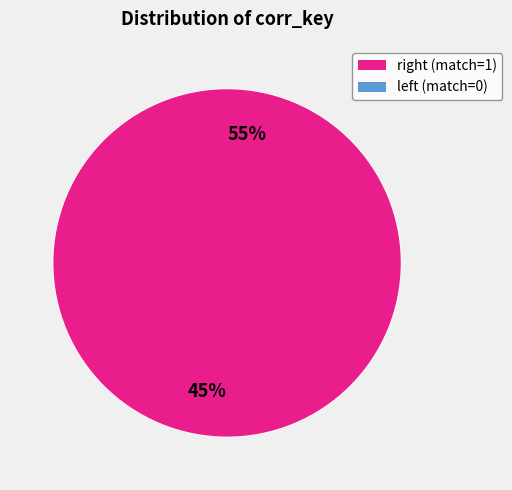

How many segments does this pie chart have?

2